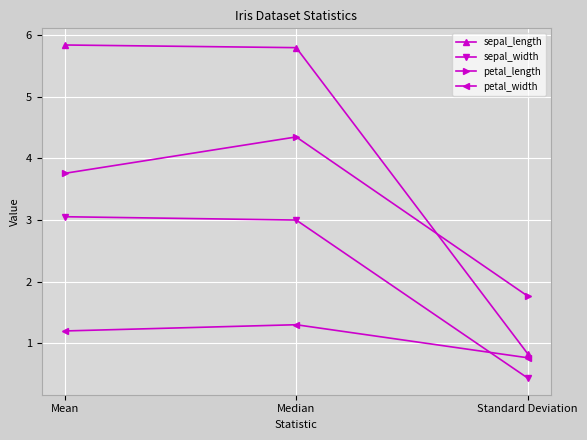

How many categories are shown in the chart?

3